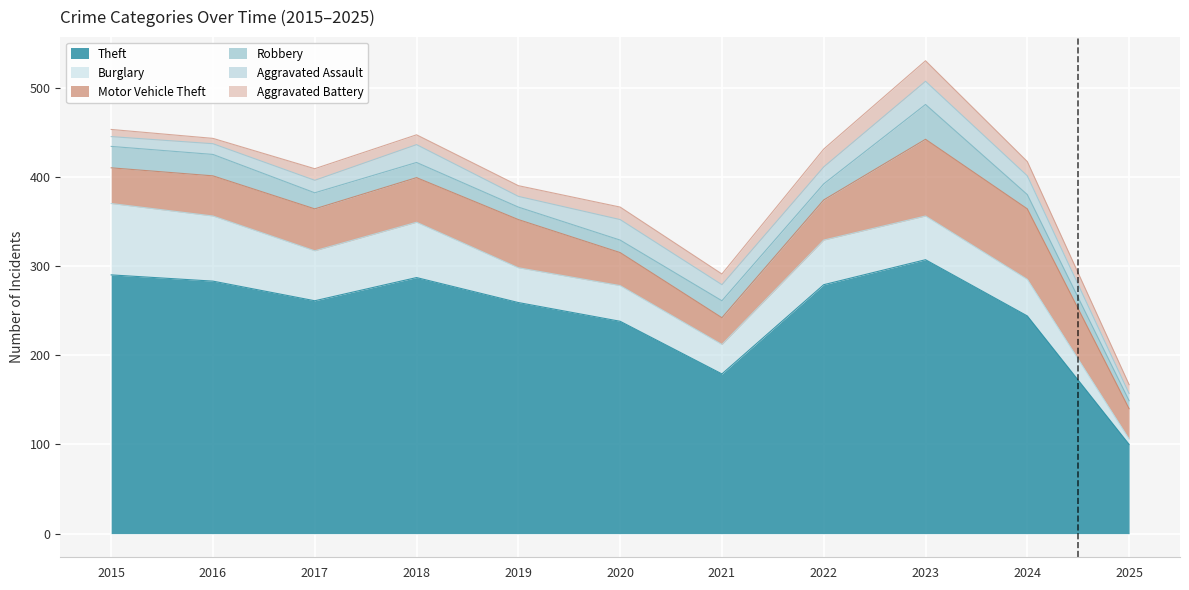

Which has a higher value, 2018 or 2017?

2018